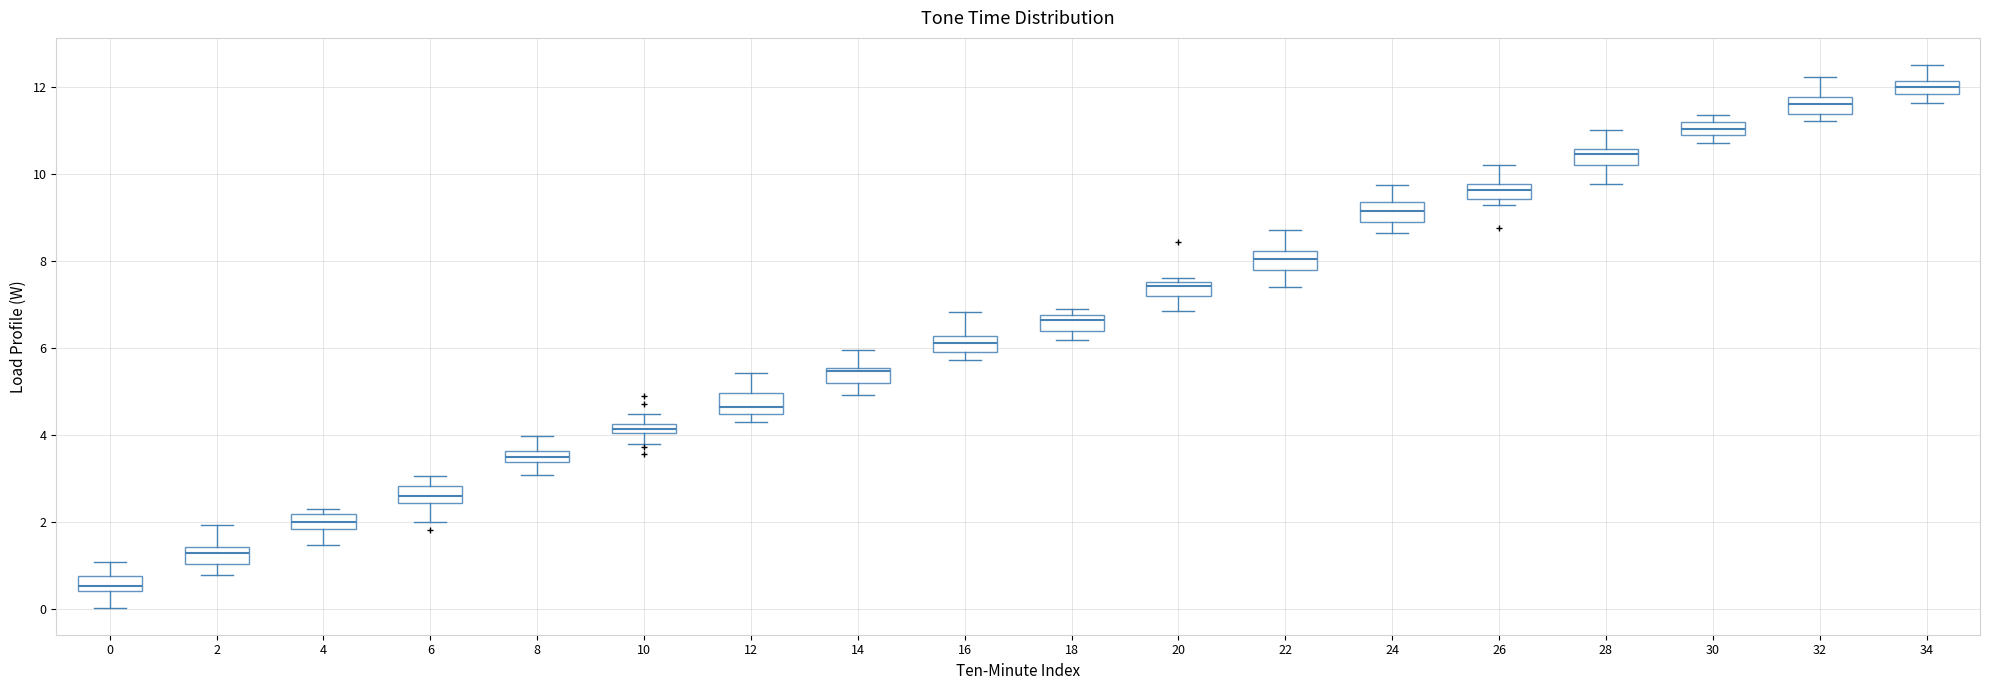

Which box's median line is the highest?

34